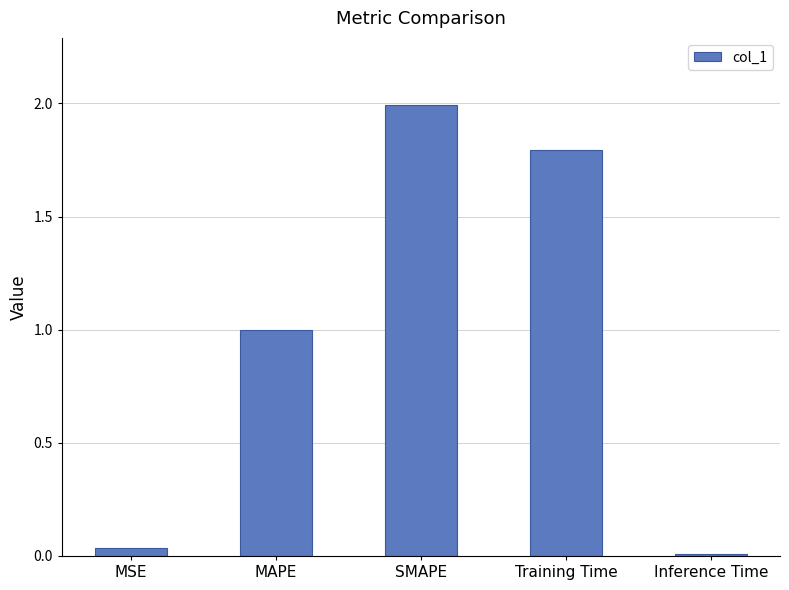

List the labels in order of value, largest first.

SMAPE, Training Time, MAPE, MSE, Inference Time